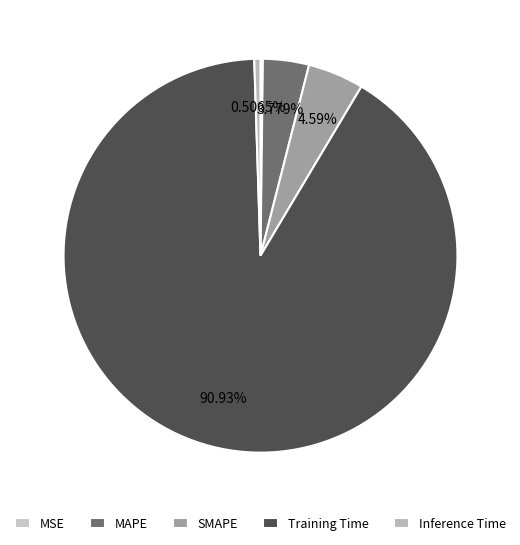

To the nearest percent, what percentage of the pie is Training Time?

91%